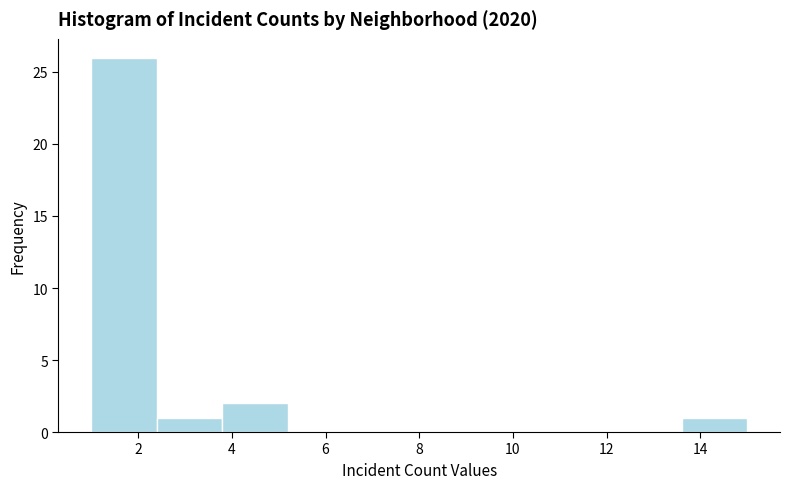

Reading left to right, list every bar in this chart as the range it spans on the x-axis followed by its height. The values are not printed on the chart, so give them approximately, as read against the axis.

1.0 to 2.4: 26
2.4 to 3.8: 1
3.8 to 5.2: 2
5.2 to 6.6: 0
6.6 to 8.0: 0
8.0 to 9.4: 0
9.4 to 10.8: 0
10.8 to 12.2: 0
12.2 to 13.6: 0
13.6 to 15.0: 1